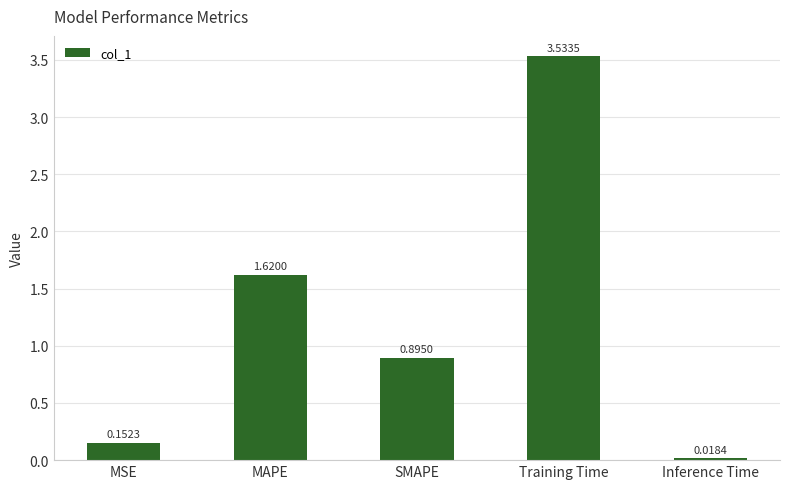

At which category does the chart reach its minimum across all series?

Inference Time